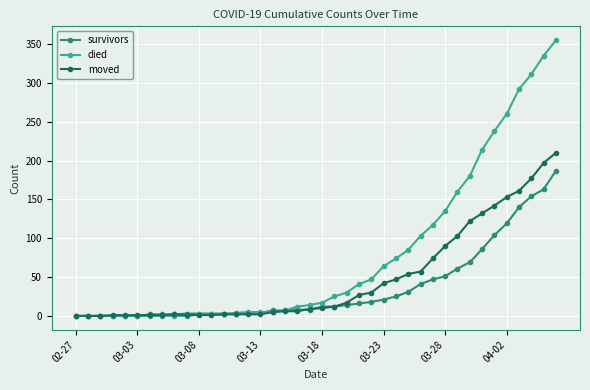

At how many categories does at least one series exceed 227?

6